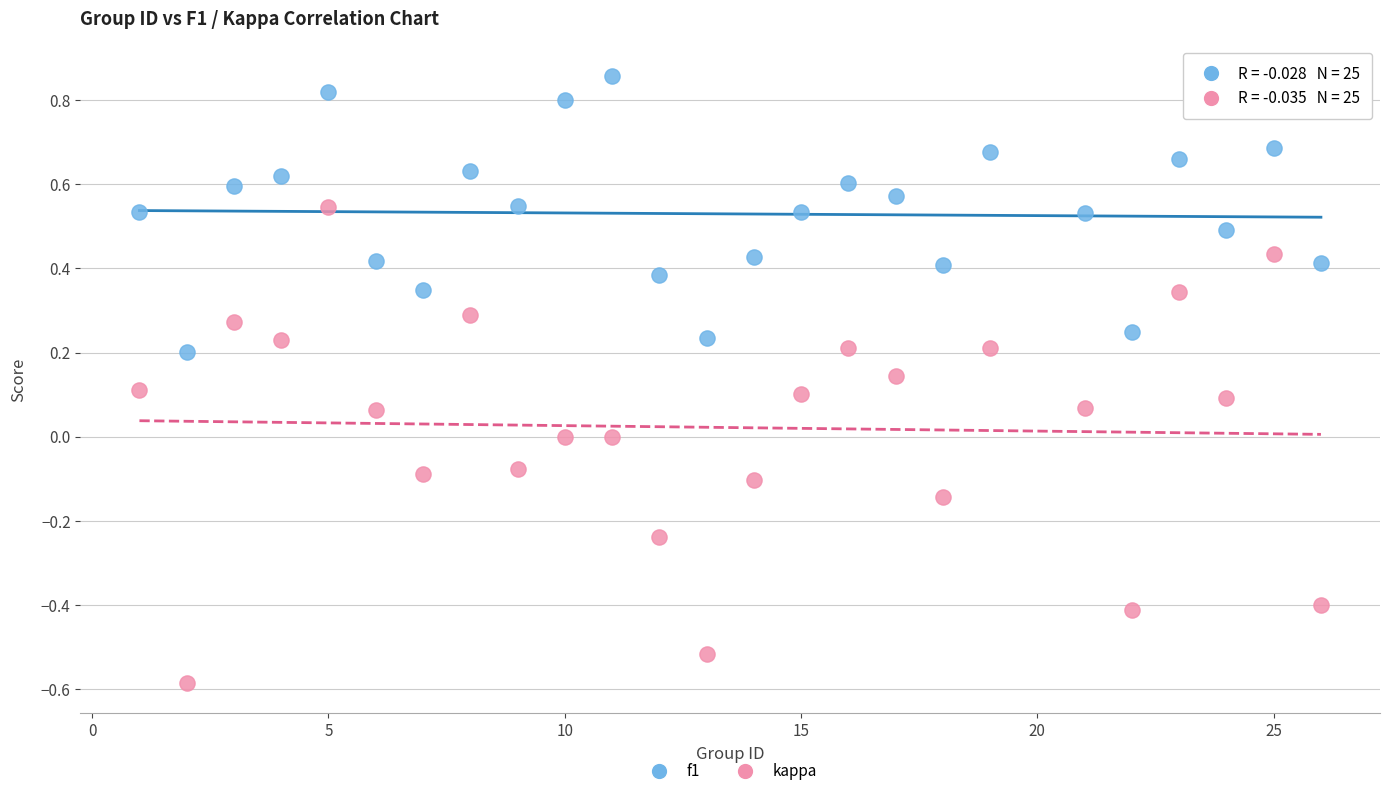

Which series has the largest Y range (max minus min)?

kappa